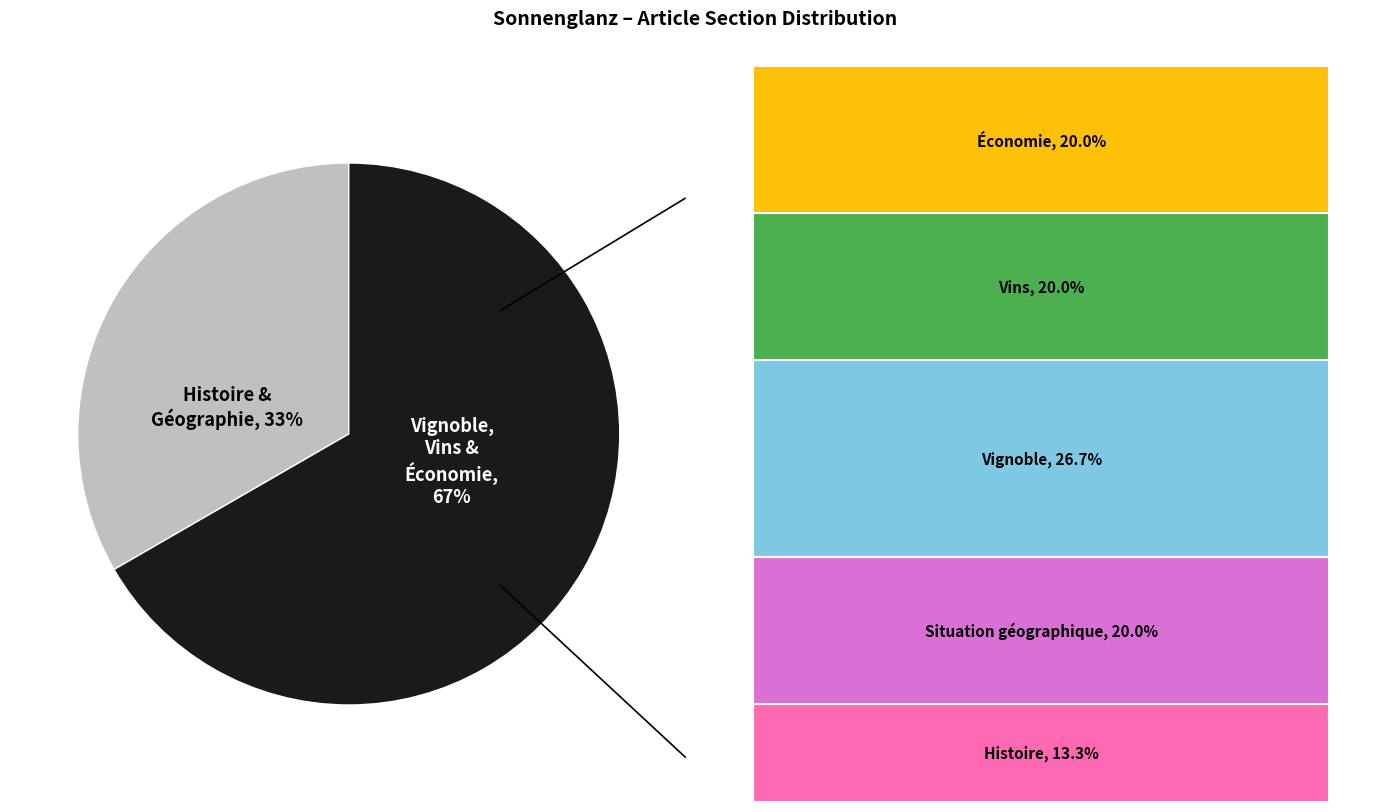

Does Histoire represent more than half of the total?

No